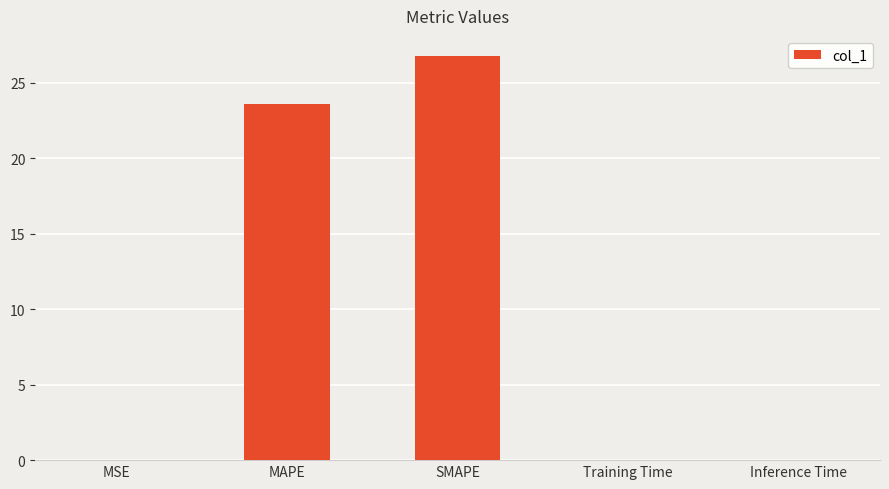

Are the bars horizontal?

No